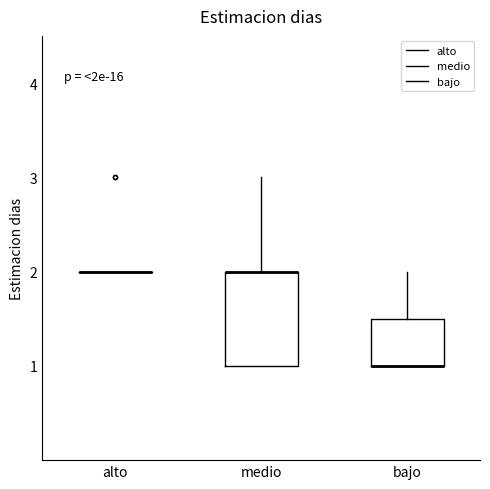

Which box is the tallest, from its lower edge to its upper edge?

medio